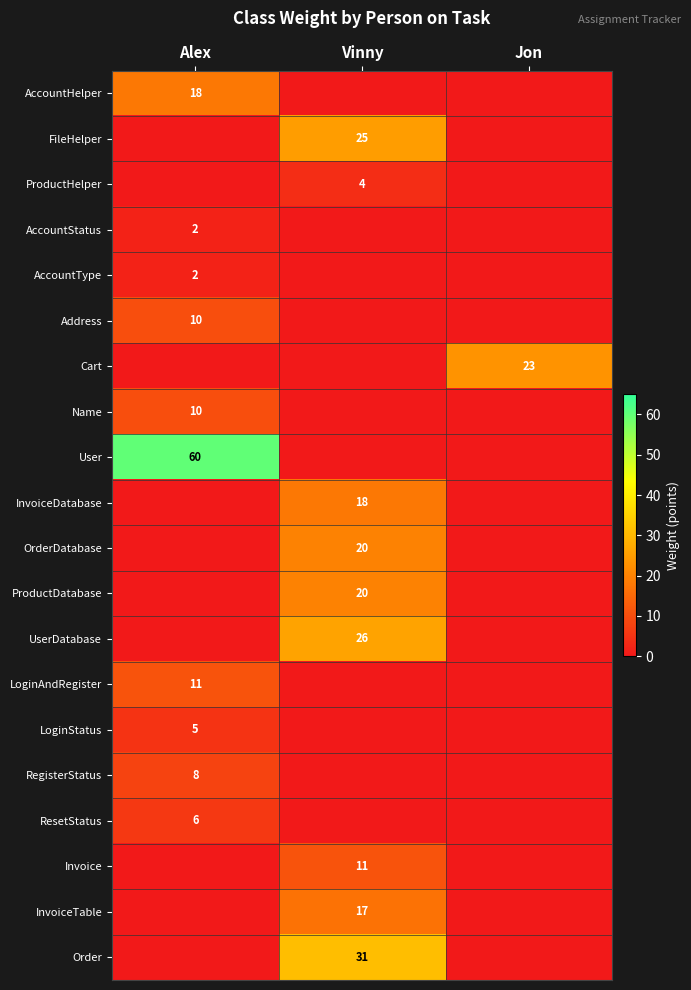

True or false: OrderDatabase has a value of 10 at Vinny.

False